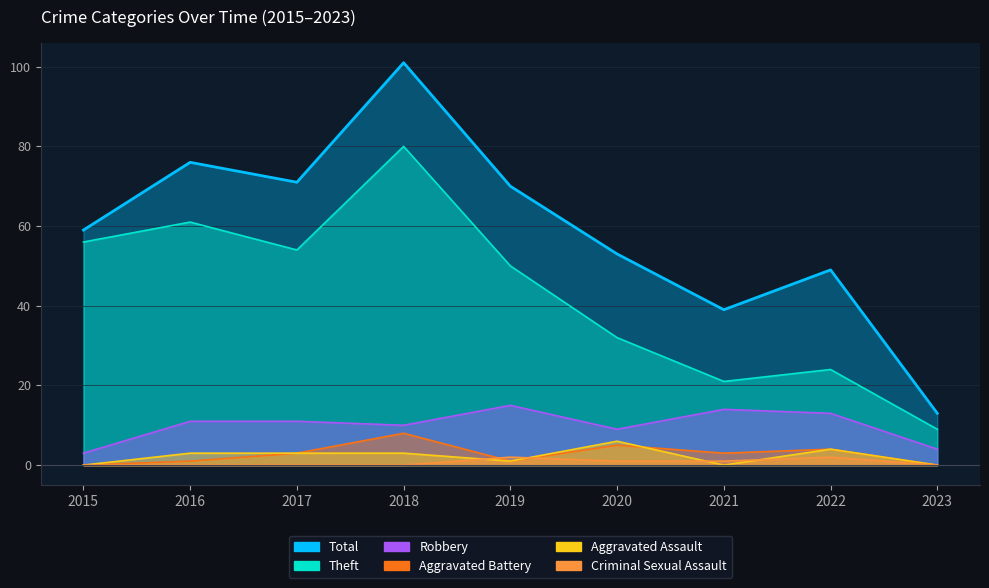

Which series ends up on top after the final intersection of Aggravated Assault and Aggravated Battery?

Aggravated Battery